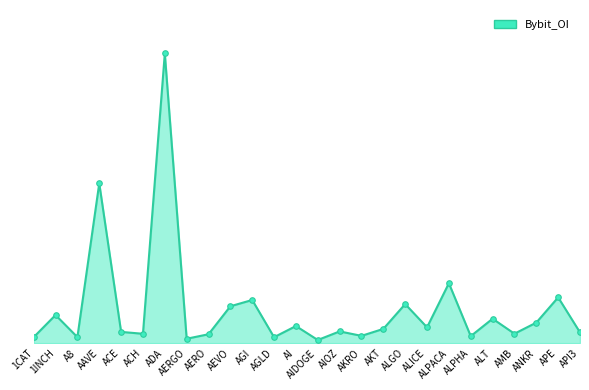

Is it true that the value at ACE is 1321427?

False